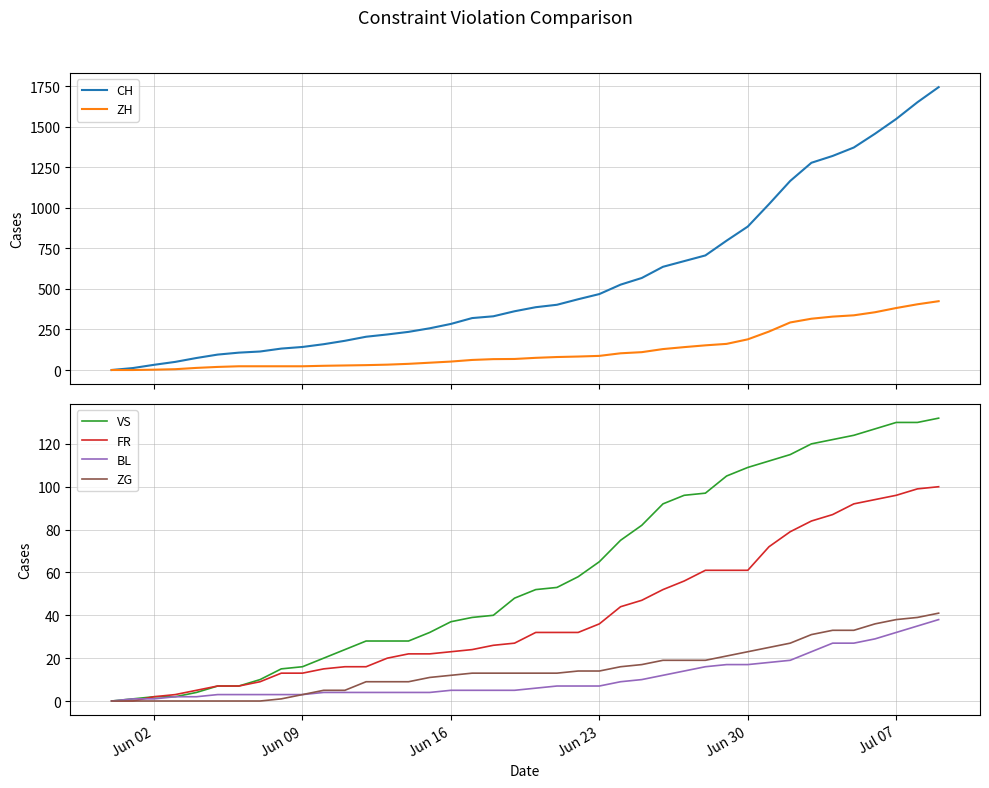

How many positive values does the FR series have?

38